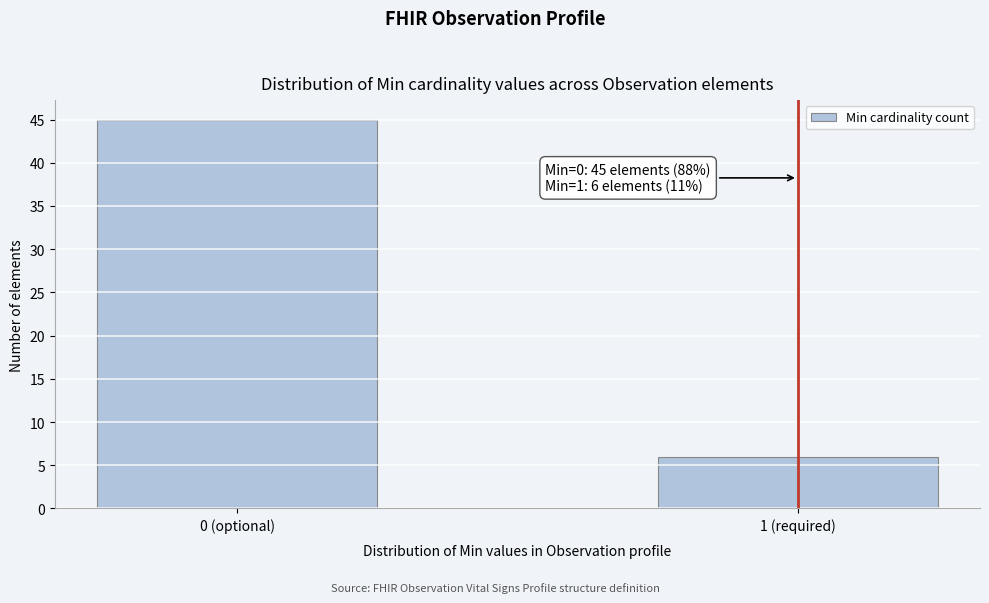

Reading left to right, extract all data points from this chart.

45	6